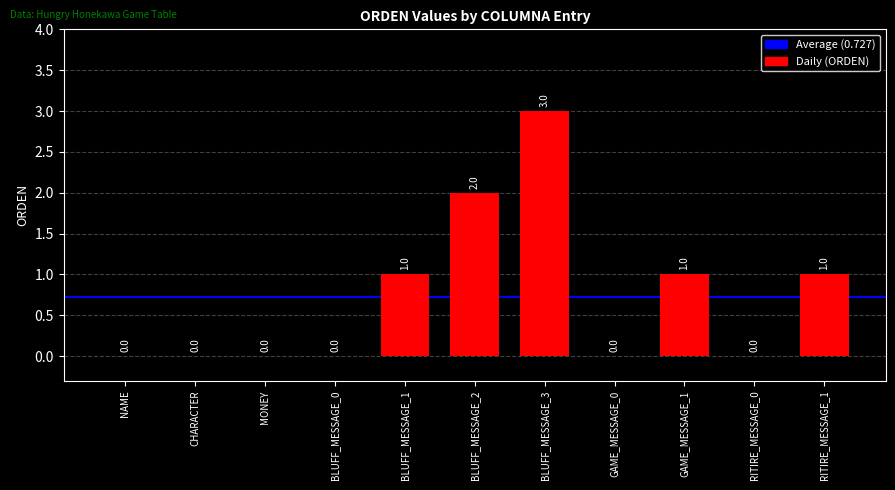

True or false: the data shows 0 at MONEY.

True